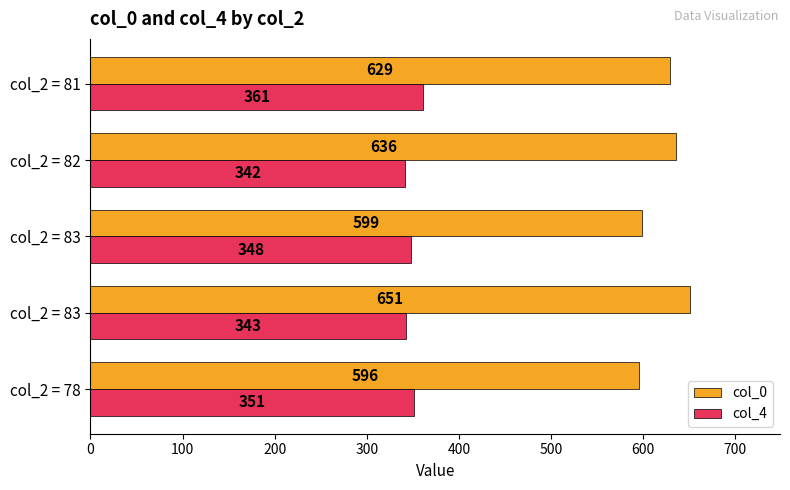

List the series in order of their overall mean, lowest first.

col_4, col_0